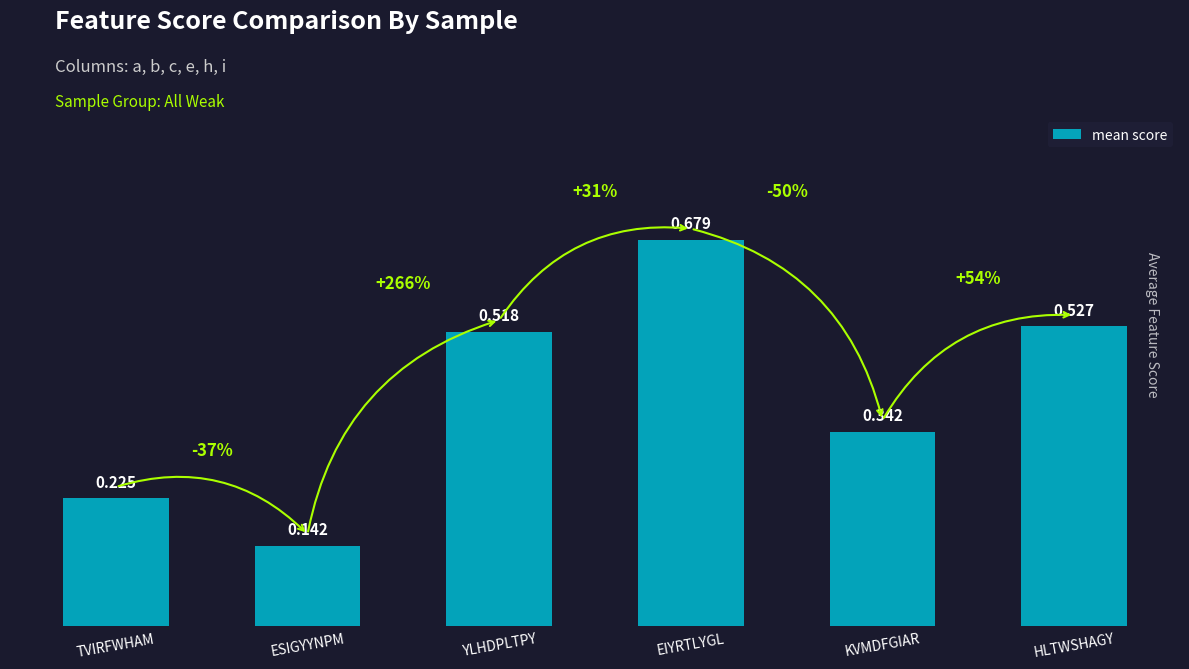

True or false: the data shows 0.3 at YLHDPLTPY.

False